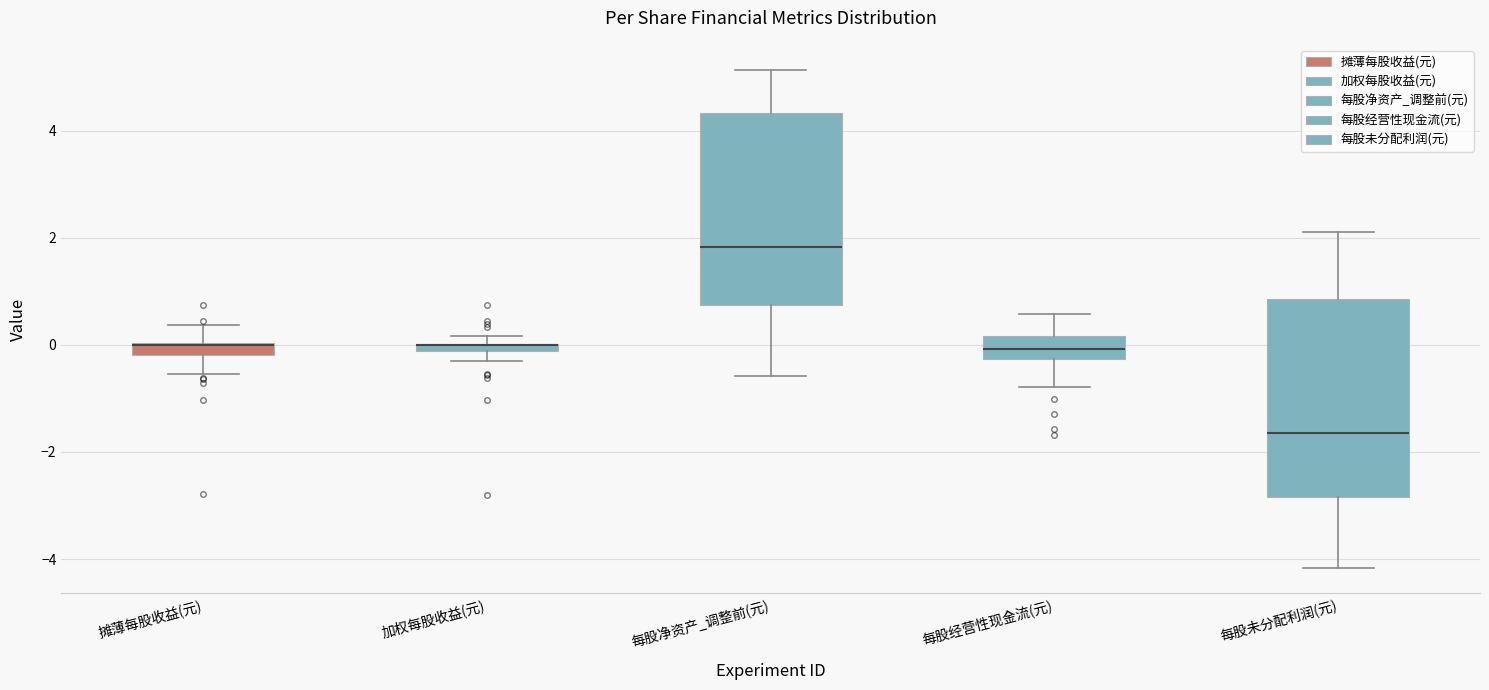

Where is the upper edge of the box for 每股未分配利润(元) on the y-axis? The values are not printed on the chart, so give them approximately, as read against the axis.

0.8